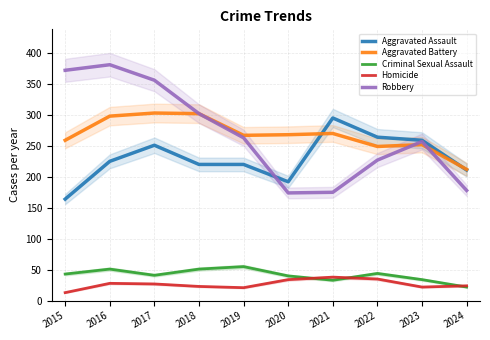

Where is the first local maximum for Aggravated Battery?

2017